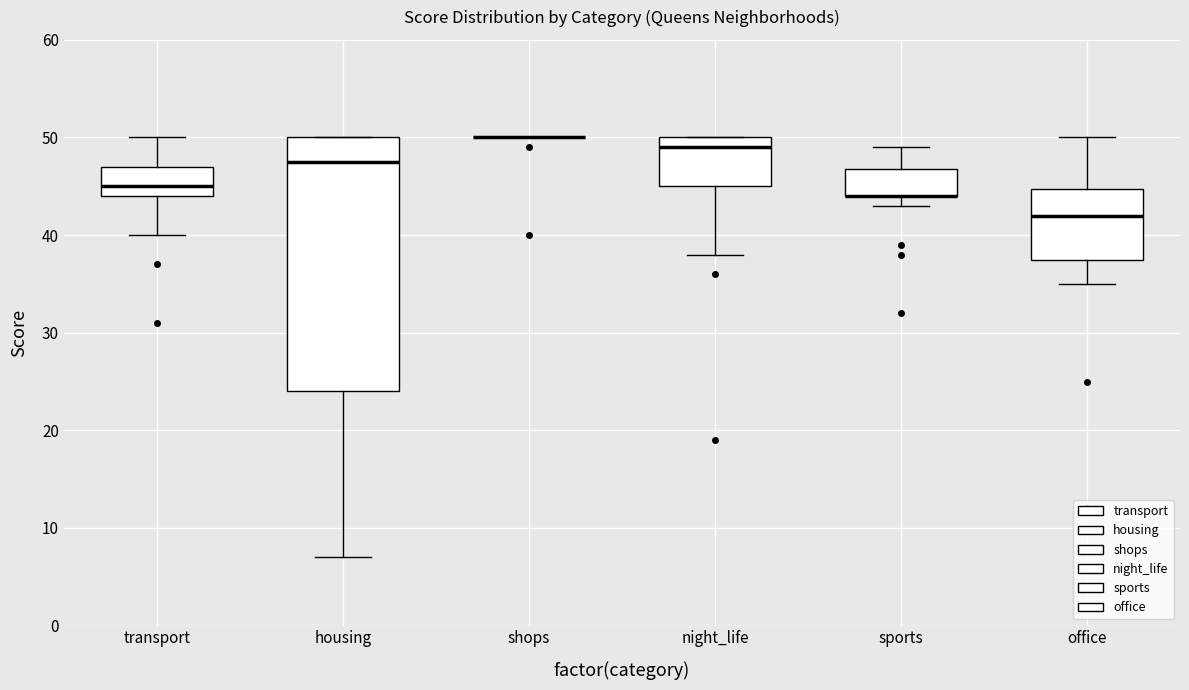

Reading left to right, read every box against the y-axis: the position of its median line, the range the box covers, and the ends of its whiskers. The values are not printed on the chart, so give them approximately, as read against the axis.

transport: median 45, box 44 to 47, whiskers 40 to 50
housing: median 48, box 24 to 50, whiskers 7 to 50
shops: box collapsed to a line at 50, whiskers 50 to 50
night_life: median 49, box 45 to 50, whiskers 38 to 50
sports: median 44 (drawn on the box's lower edge), box 44 to 47, whiskers 43 to 49
office: median 42, box 38 to 45, whiskers 35 to 50